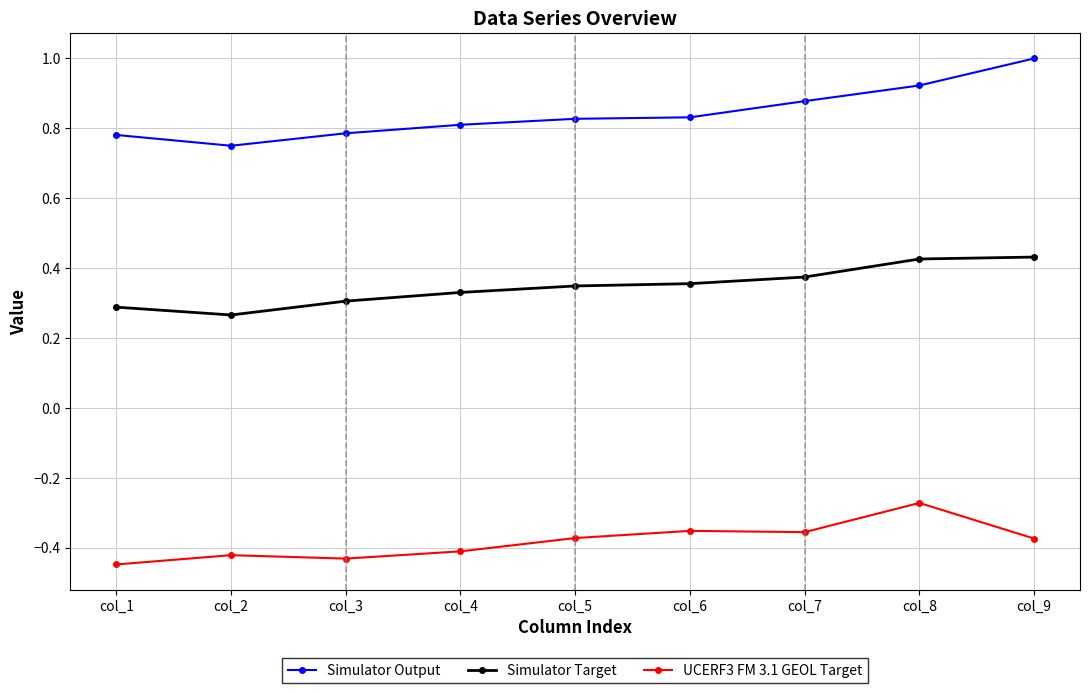

Where is Simulator Target nearest to the value 0?

col_2